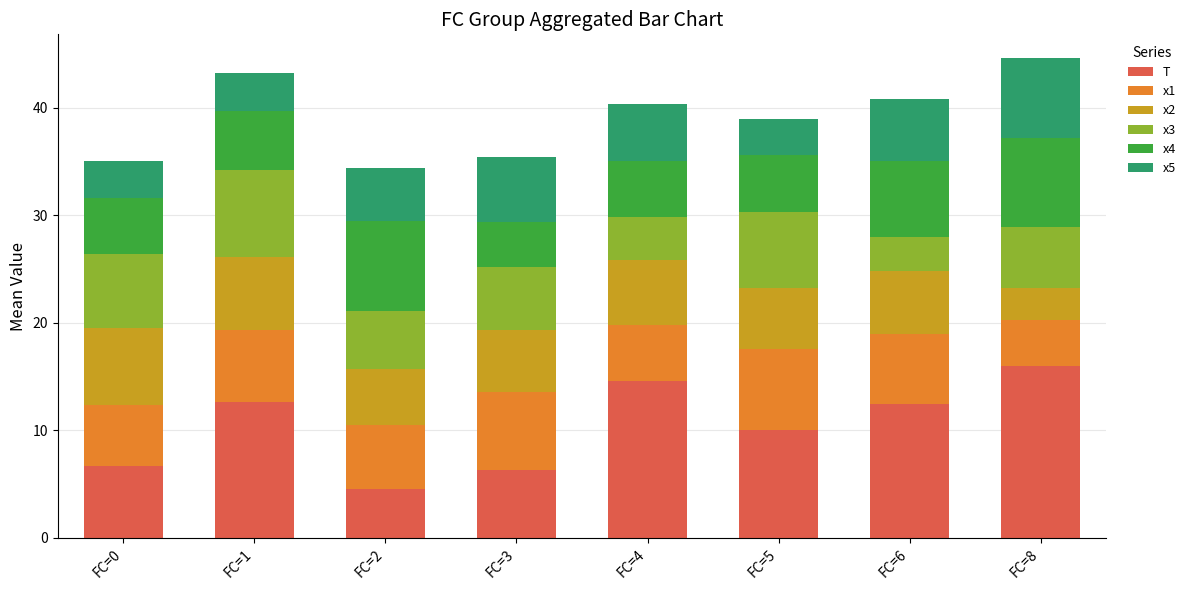

What is the total value across all series at FC=6?

40.8